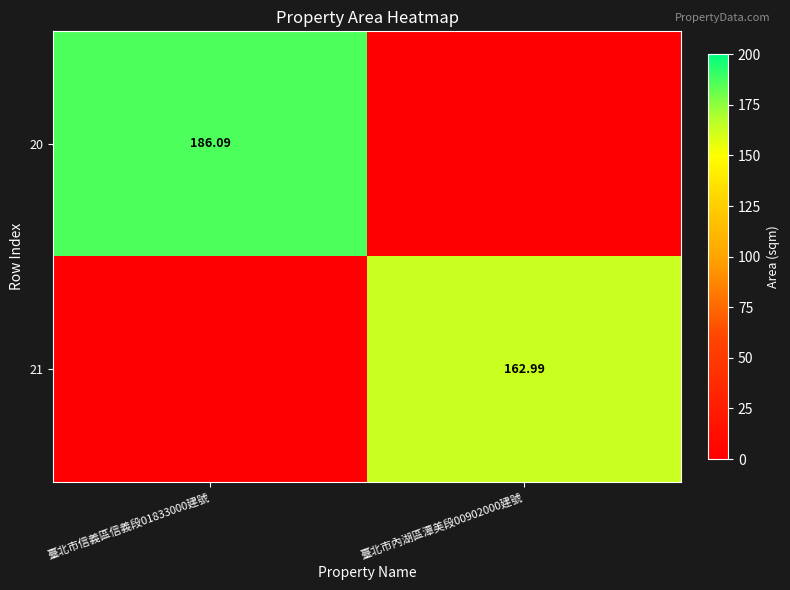

At which category is the sum across all series the highest?

臺北市信義區信義段01833000建號